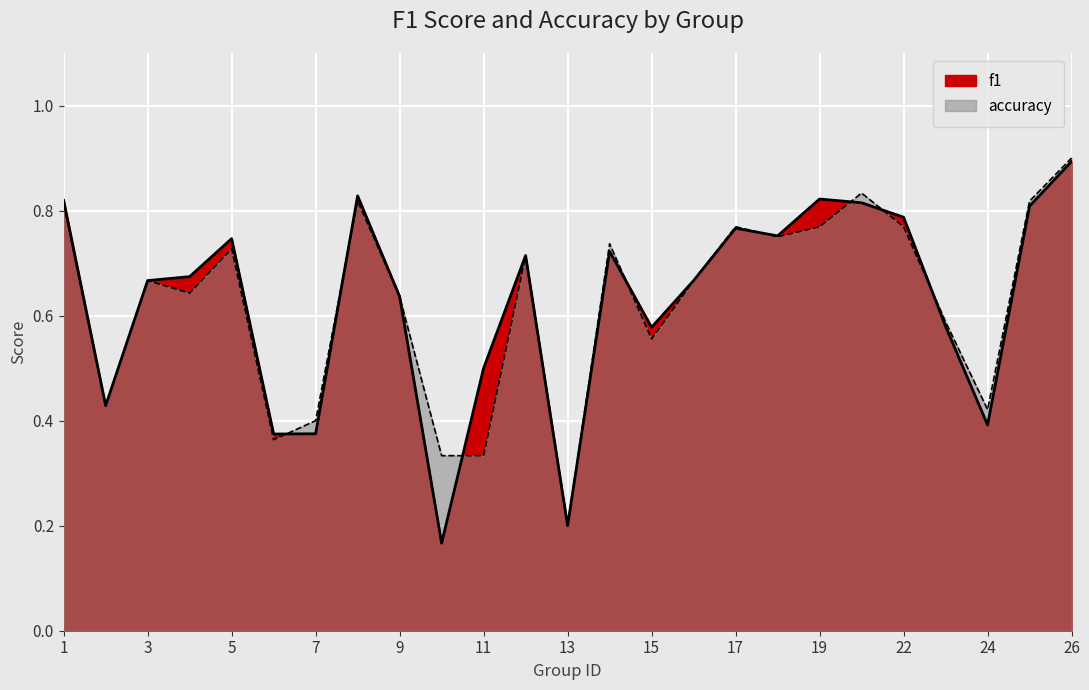

True or false: f1 has a value of 0.7 at 3.

True